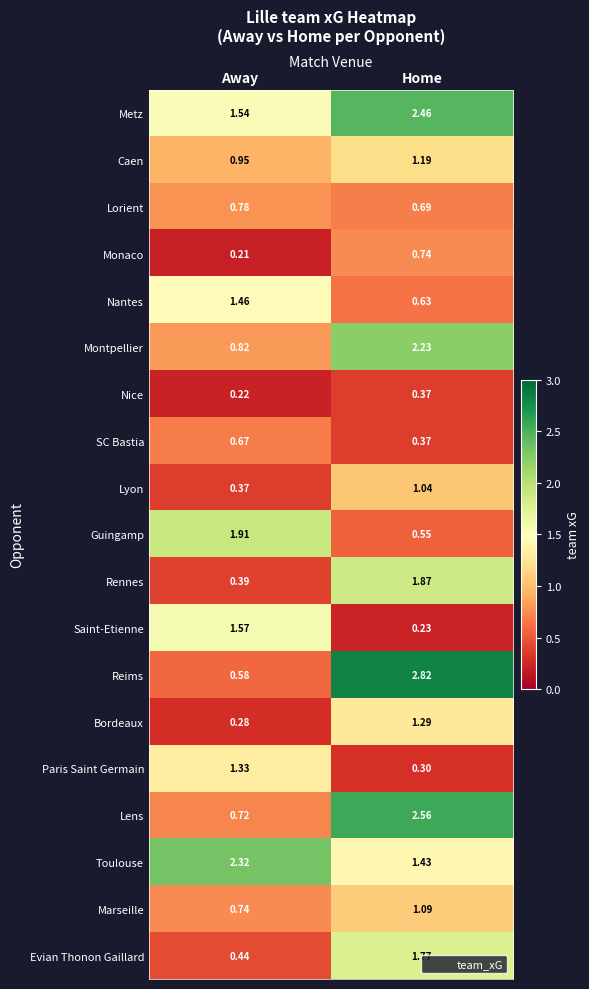

Which series changed the most between Away and Home?

Reims